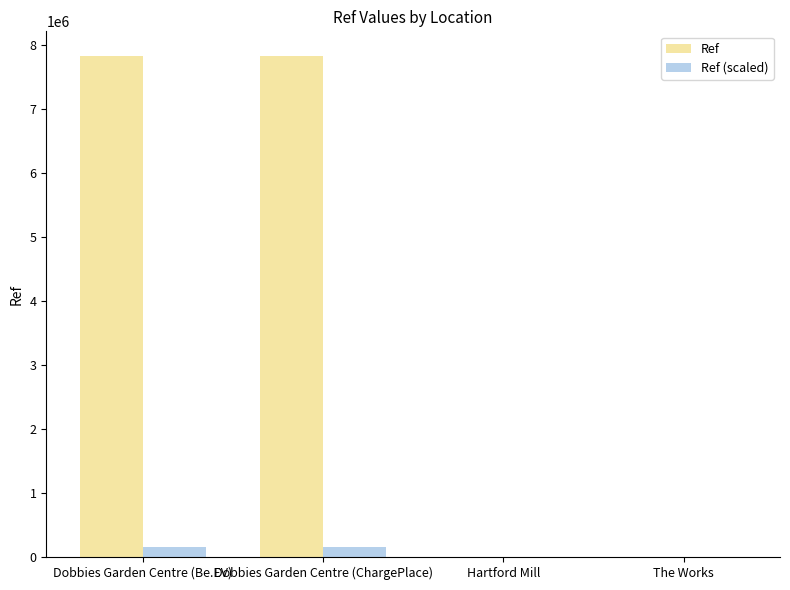

What is the sum of all Ref values?

15650005.0